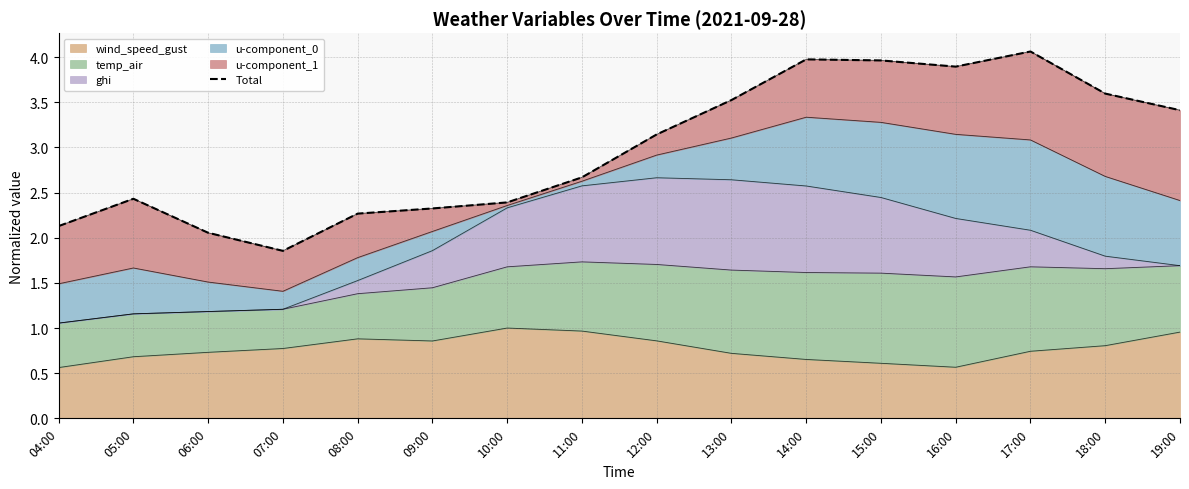

What is the difference between the values at 04:00 and 06:00?

0.1